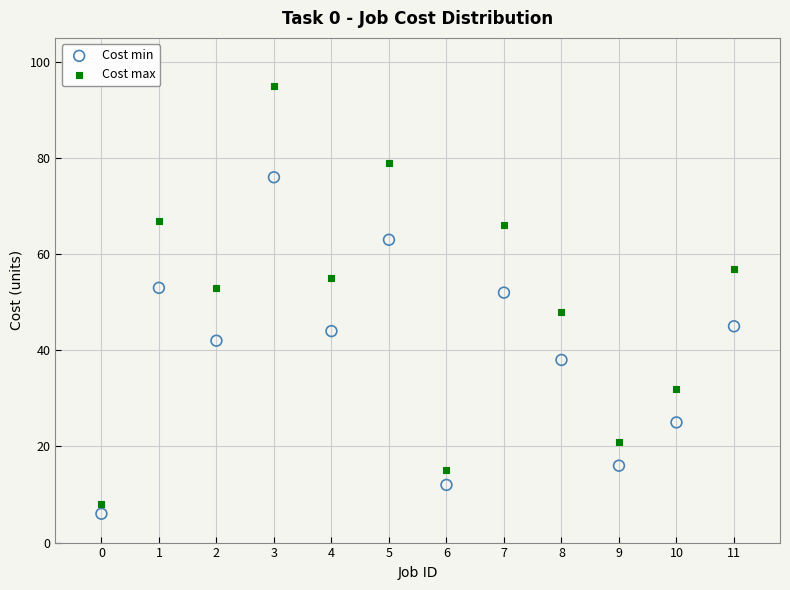

What are all the series names shown in the legend?

Cost min, Cost max